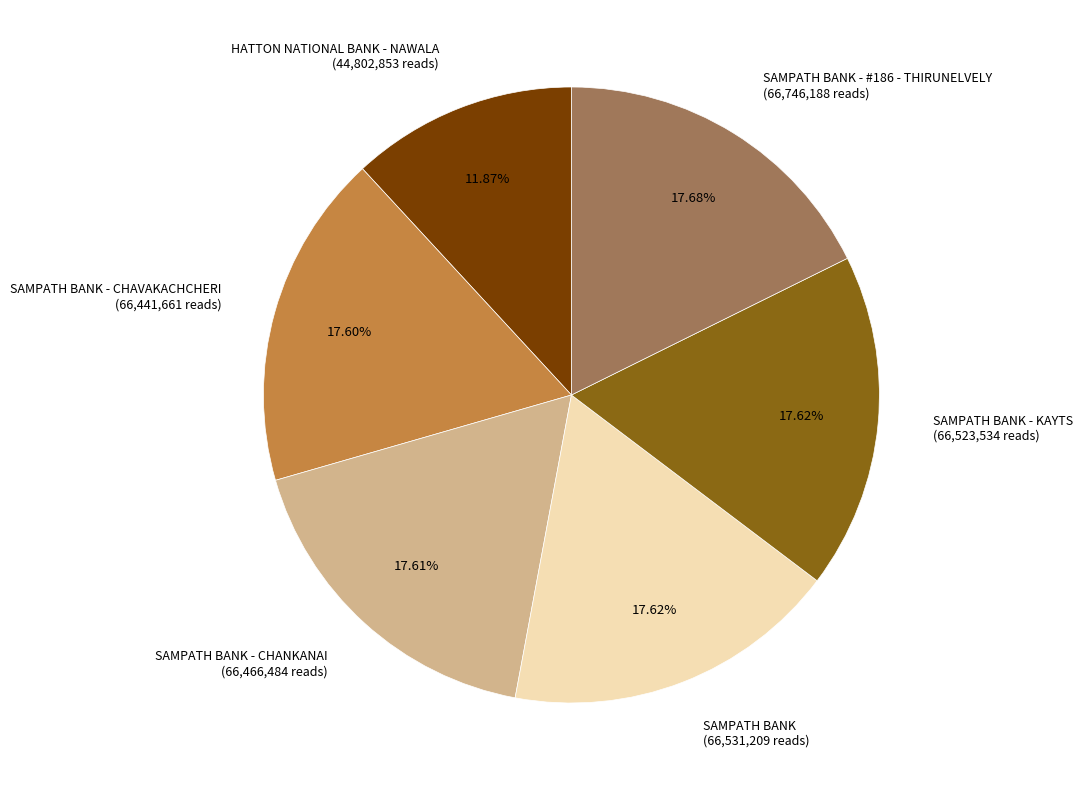

True or false: SAMPATH BANK - #186 - THIRUNELVELY accounts for 31% of the total.

False